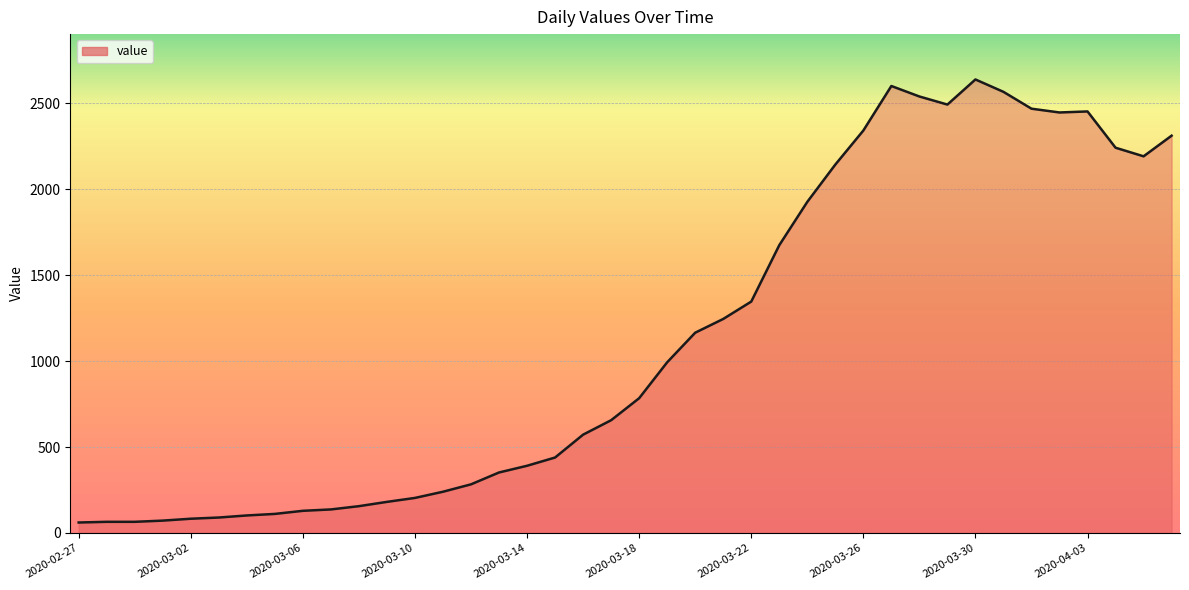

What is the smallest value displayed?

61